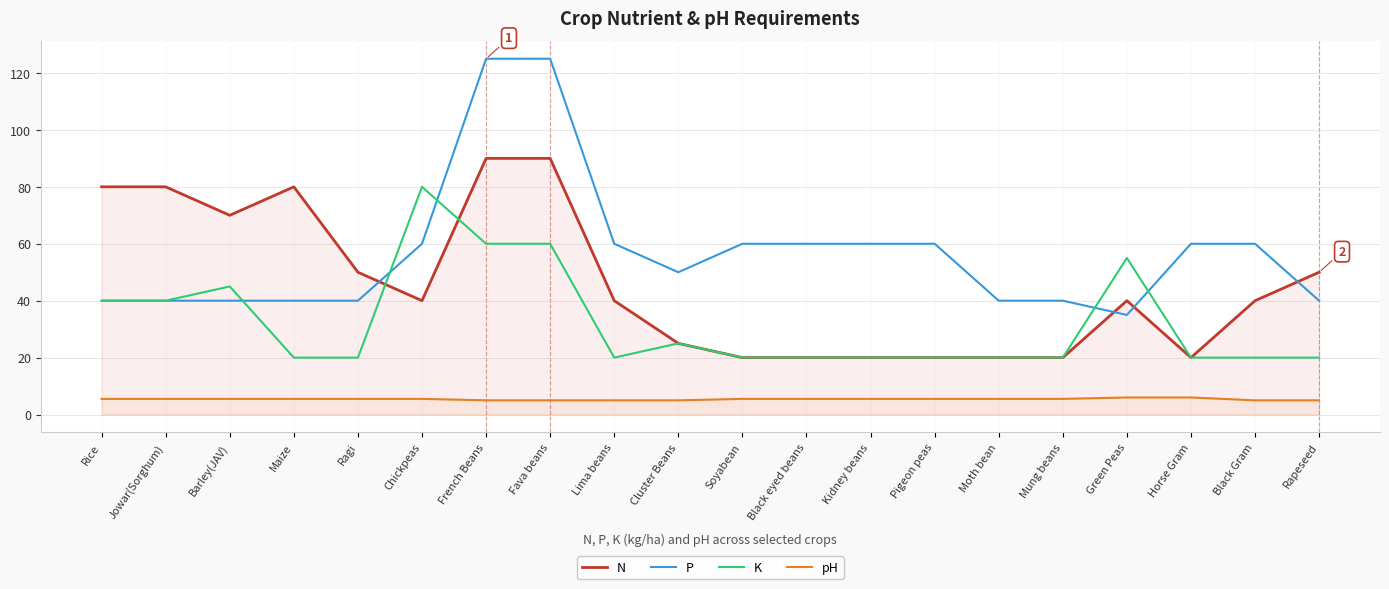

What is the label of the 10th point from the left?

Cluster Beans